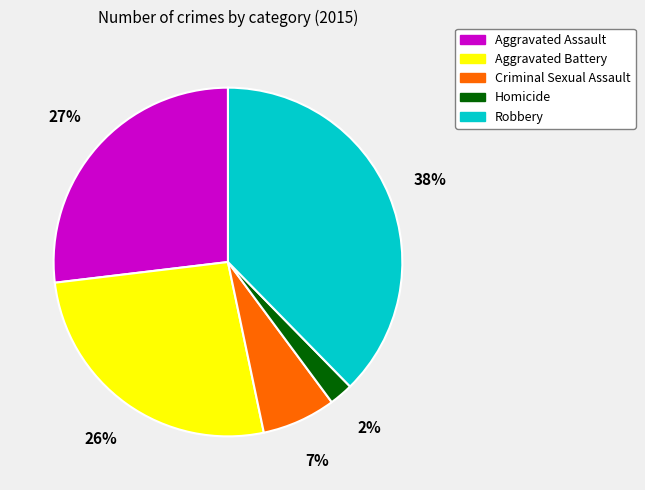

To the nearest percent, what is the average slice percentage?

20%